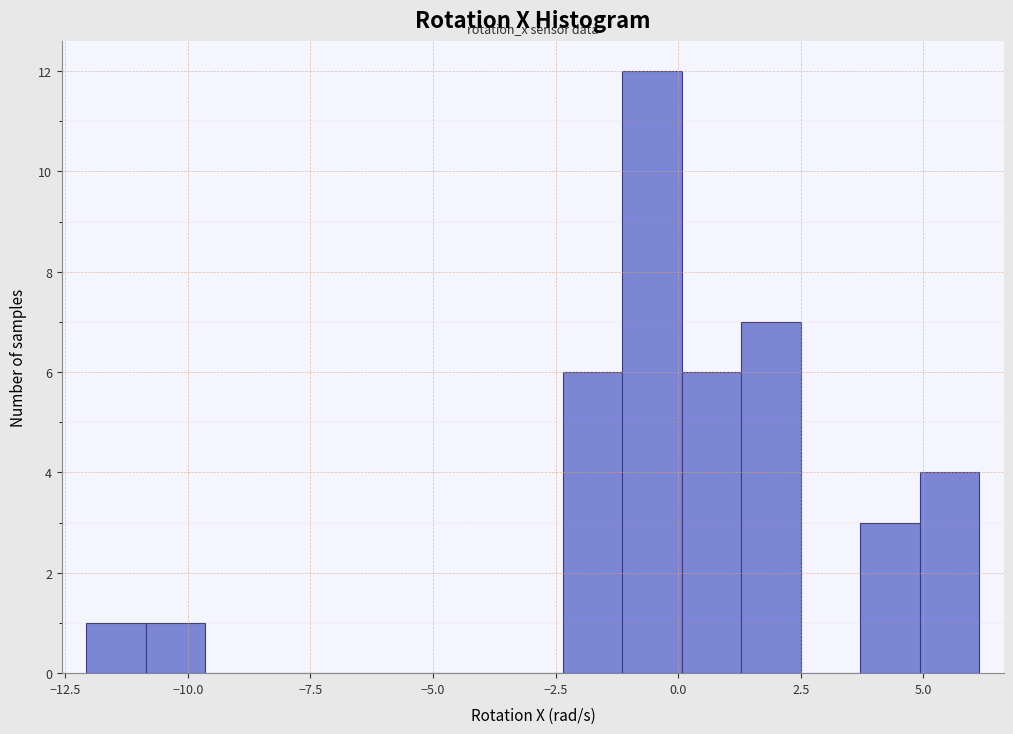

Around what value on the x-axis is the tallest bar? Give the approximate position of its centre, as read against the axis.

-0.5